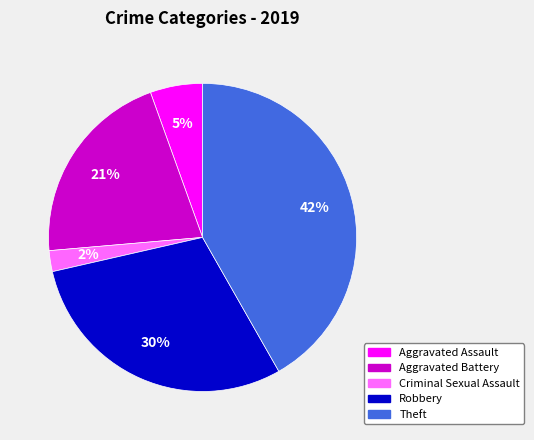

Which category has the biggest portion of the pie?

Theft